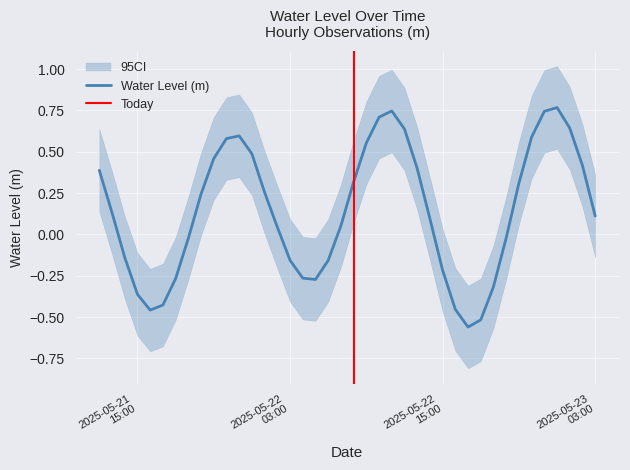

What is the difference between the values at 2025-05-22 11:00:00 and 2025-05-22 20:00:00?

0.8